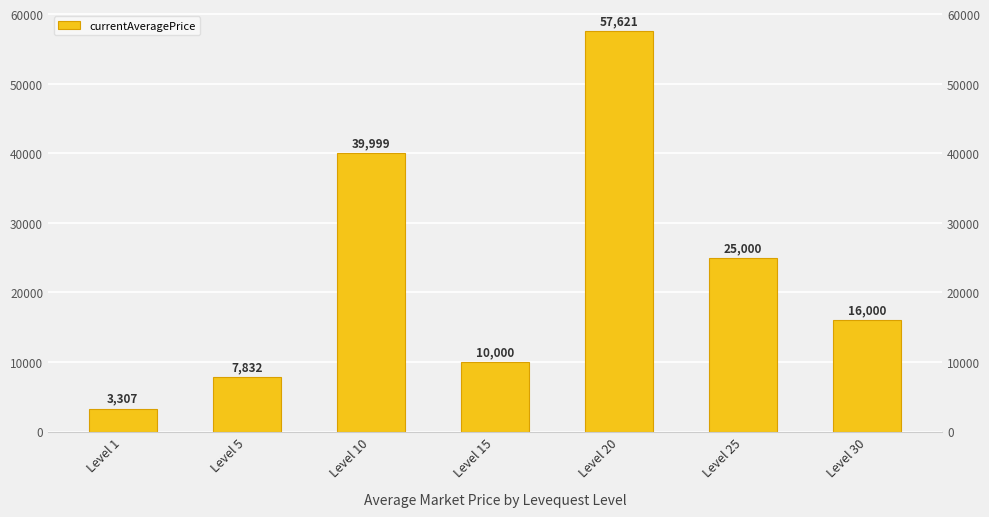

What is the value of the 3rd bar from the left?

39999